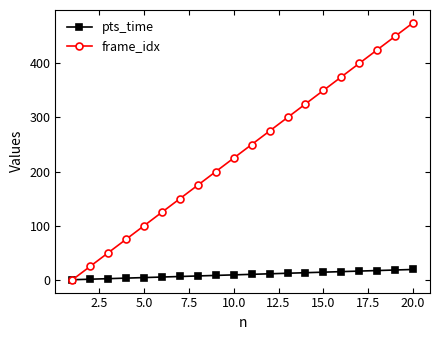

What is the greatest value displayed?

475